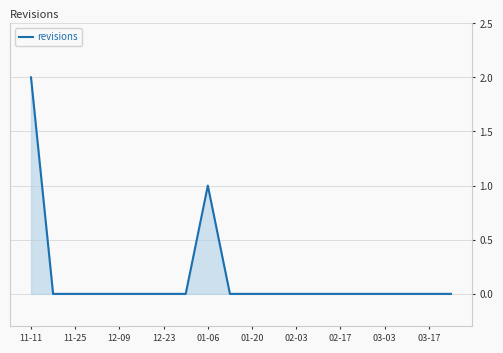

How many values are between 0 and 1?

19